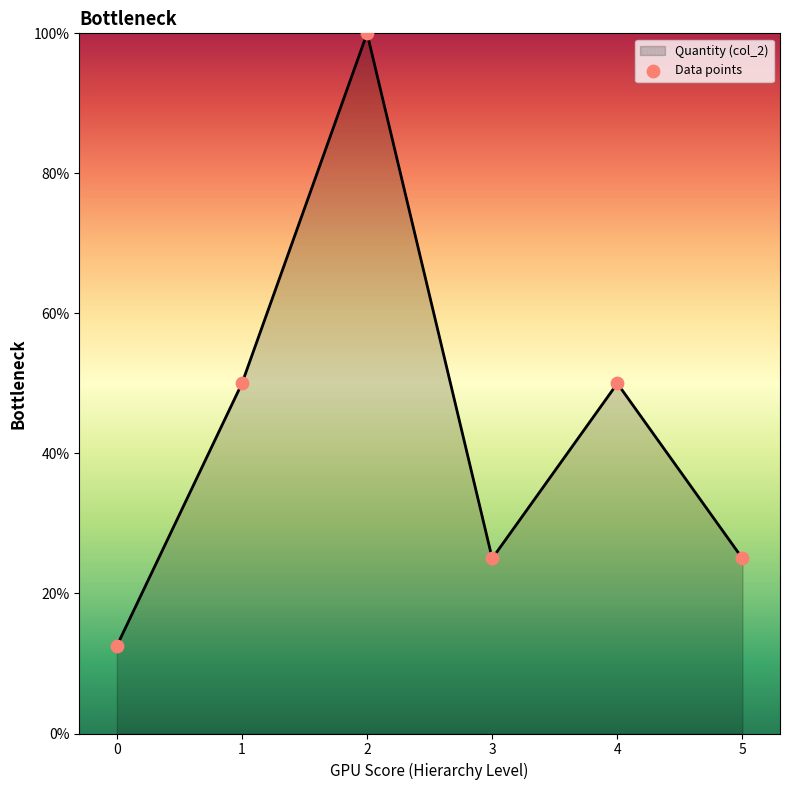

What is the change in value from 3 to 4?

+25.0